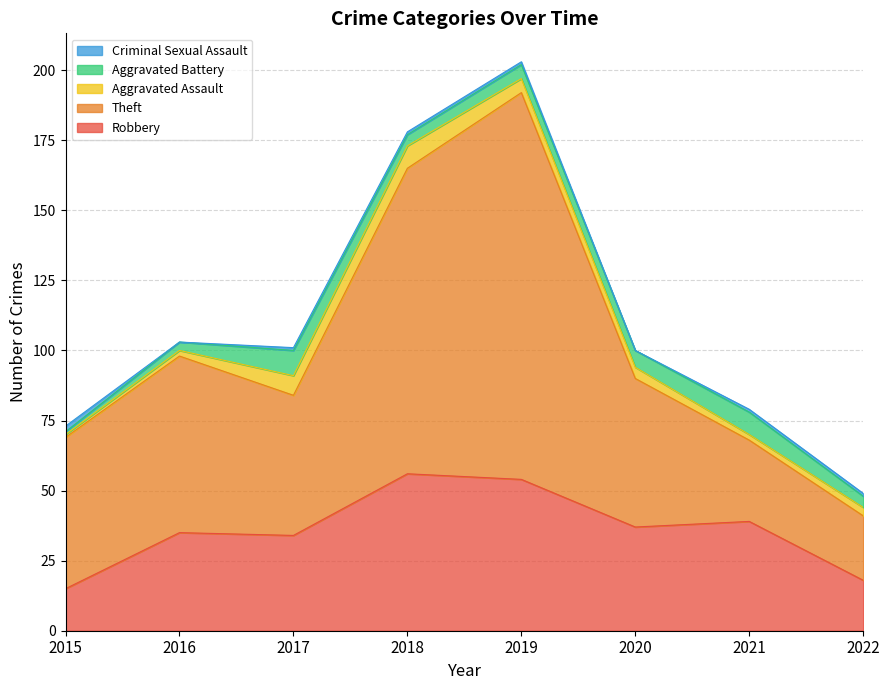

Where do Criminal Sexual Assault and Aggravated Assault first cross each other?

2015 and 2016